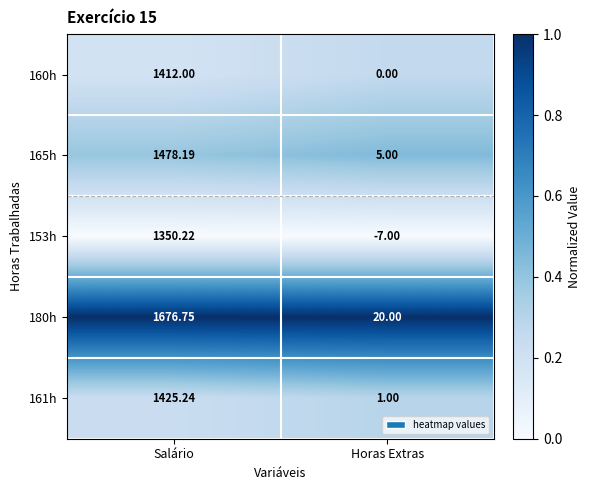

How many series are shown in this chart?

5